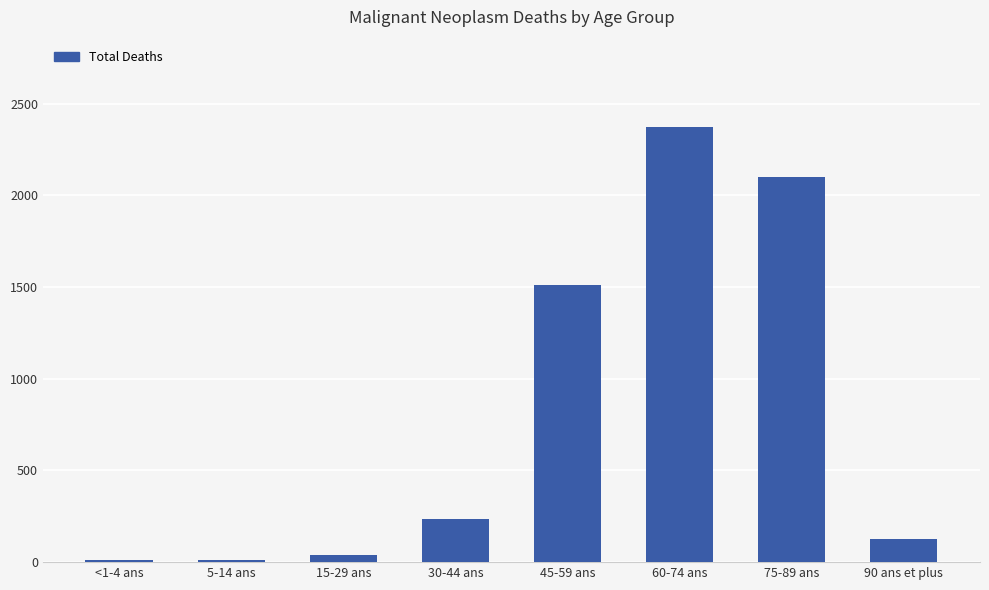

What is the value of the 6th bar from the left?

2375